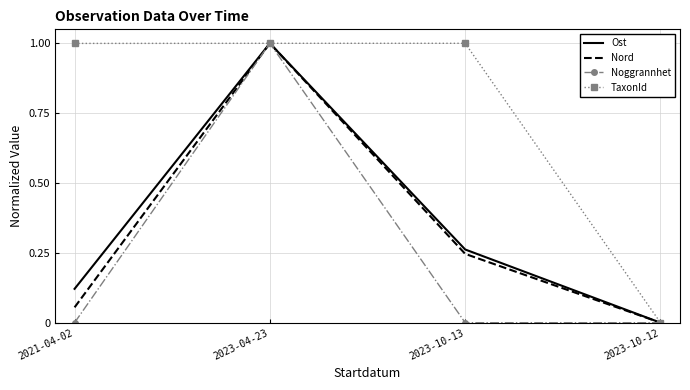

What is the greatest value displayed?

1.0